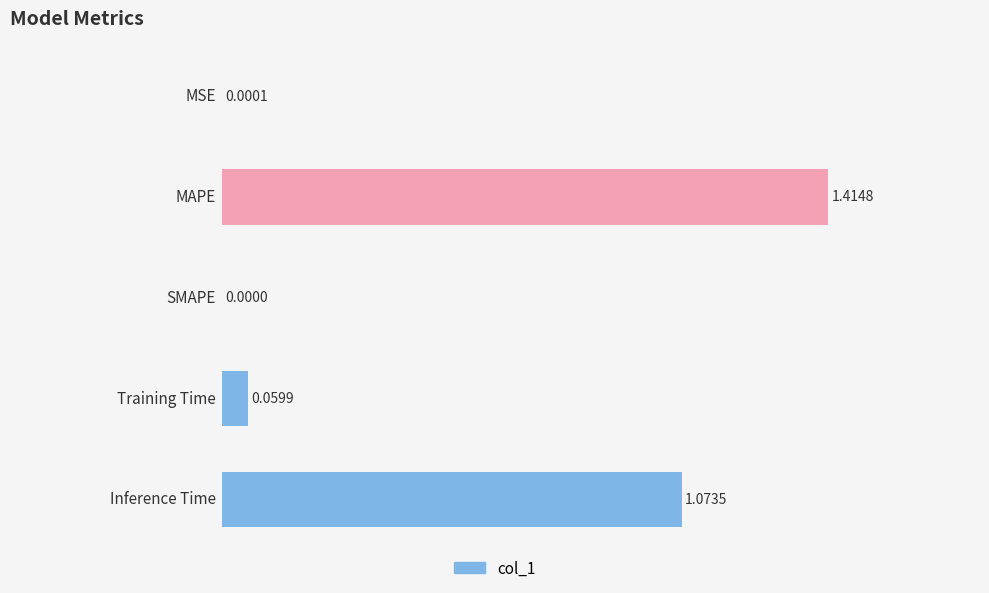

What is the sum of all values?

2.5